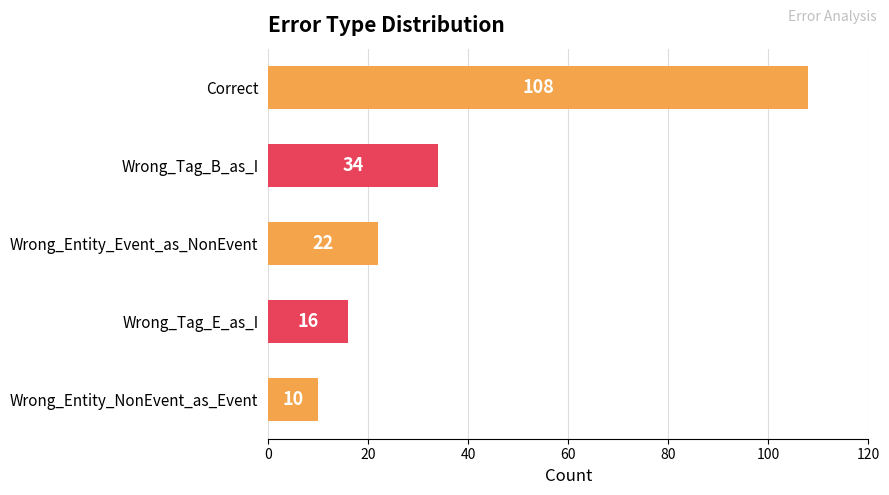

Rank the categories by value from lowest to highest.

Wrong_Entity_NonEvent_as_Event, Wrong_Tag_E_as_I, Wrong_Entity_Event_as_NonEvent, Wrong_Tag_B_as_I, Correct